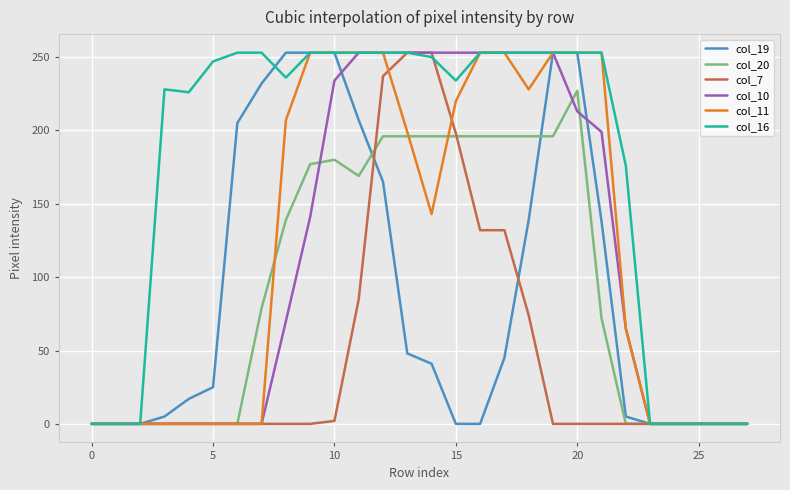

What is the maximum value shown in the chart?

253